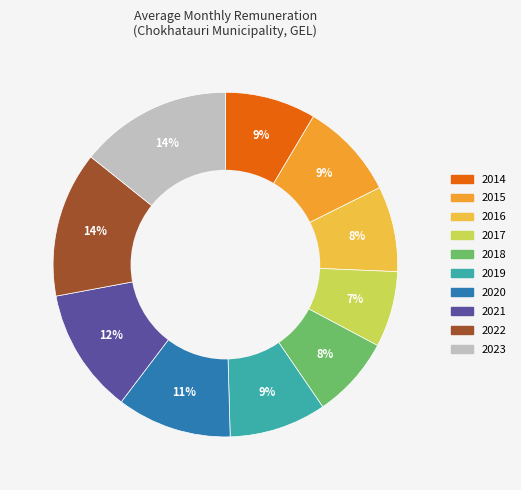

To the nearest percent, what portion does 2018 represent?

8%